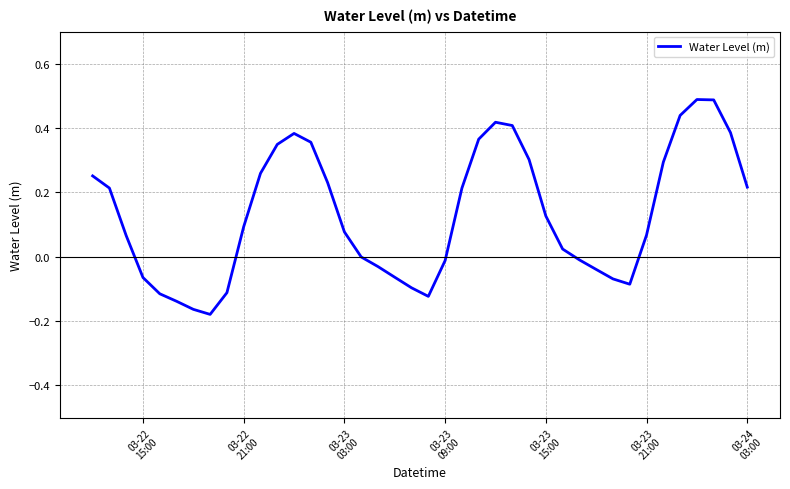

Reading left to right, what are all the values shown in this chart?

0.3	0.2	0.1	-0.1	-0.1	-0.1	-0.2	-0.2	-0.1	0.1	0.3	0.3	0.4	0.4	0.2	0.1	-0.0	-0.0	-0.1	-0.1	-0.1	-0.0	0.2	0.4	0.4	0.4	0.3	0.1	0.0	-0.0	-0.0	-0.1	-0.1	0.1	0.3	0.4	0.5	0.5	0.4	0.2